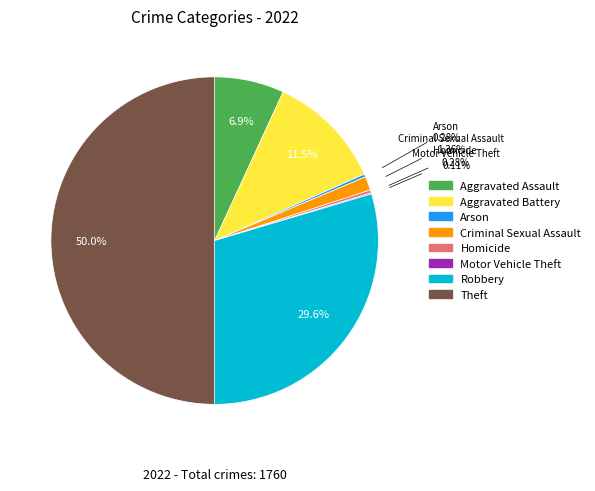

Is it true that Theft is 50% of the pie?

True